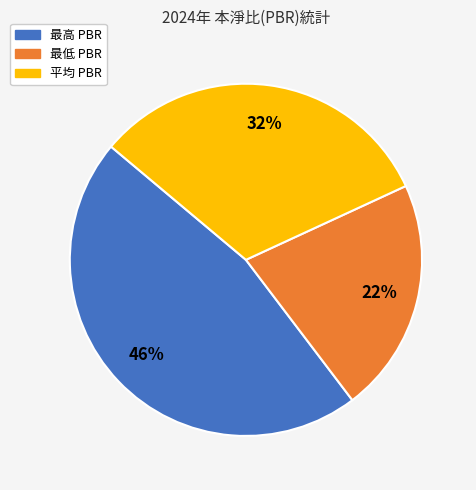

Is the sum of 最高 PBR and 平均 PBR greater than half?

Yes